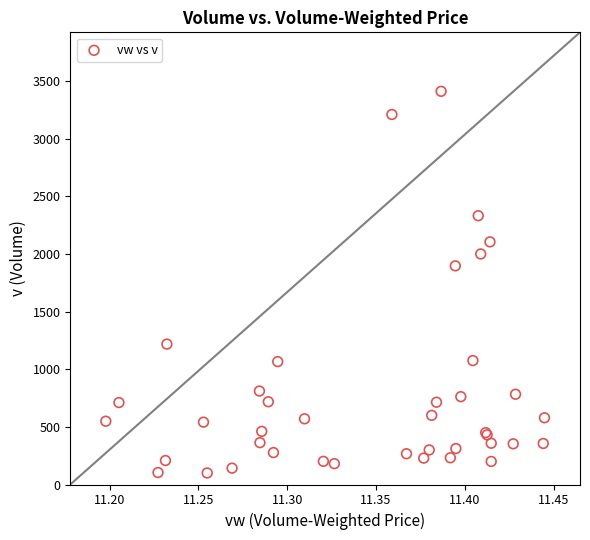

What Y value in the scatter plot is closest to 1755?

1897